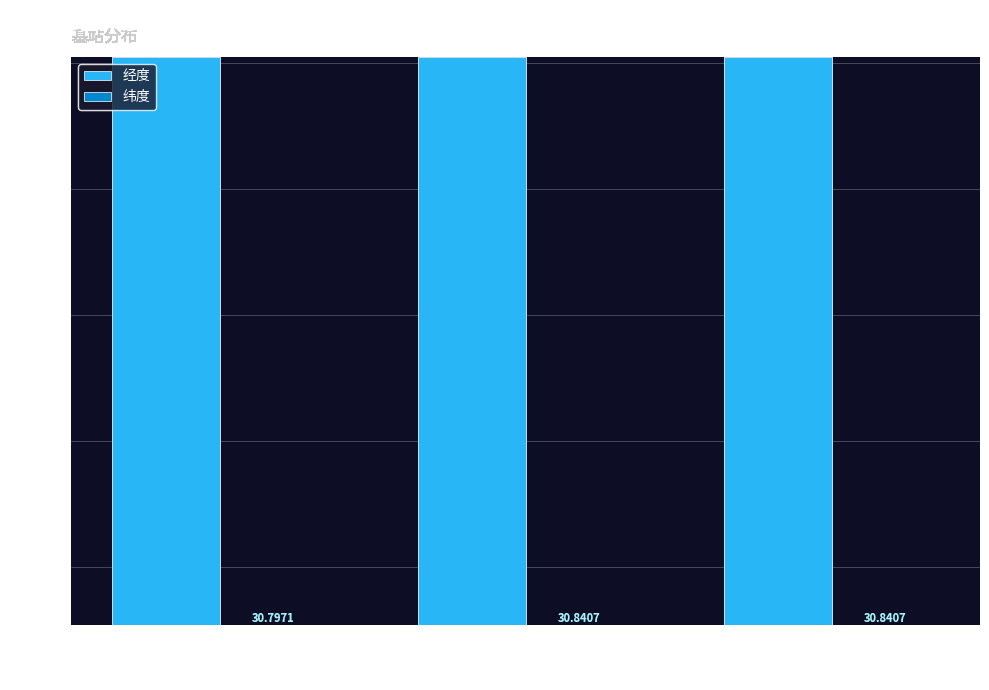

What is the total value across all series at 惠民集镇?

151.8